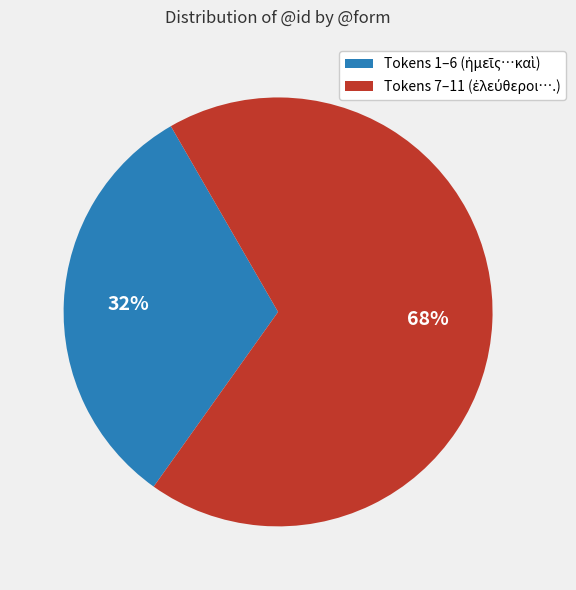

To the nearest percent, what is the average slice percentage?

50%